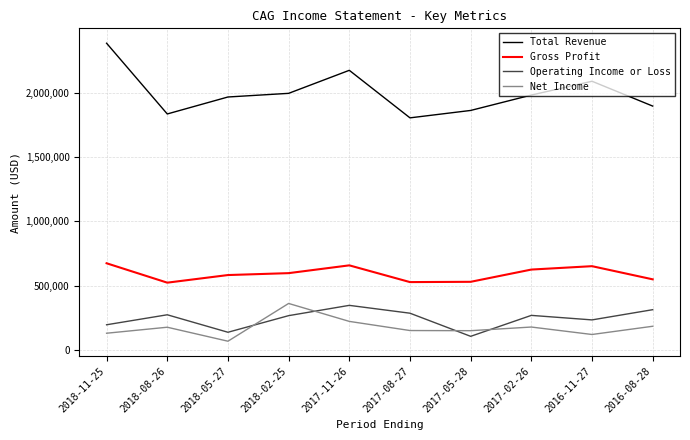

True or false: Gross Profit has a value of 949102 at 2018-05-27.

False